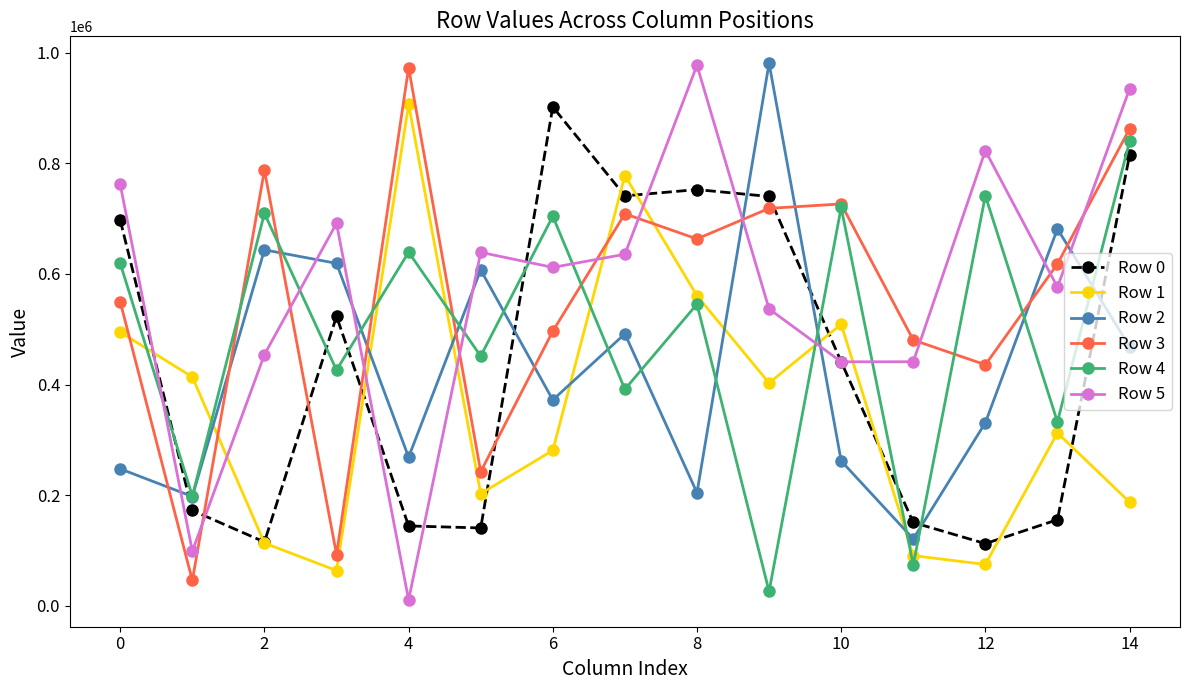

What is the difference between the maximum and second lowest values in the Row 3 series?

880639